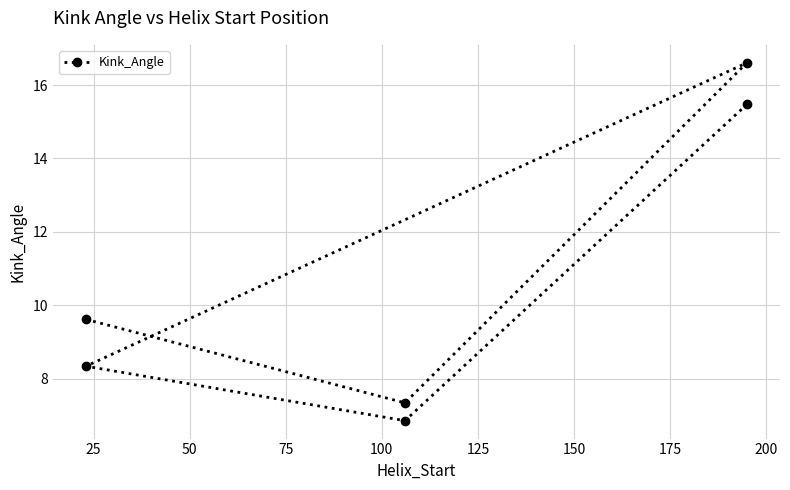

Is it true that the value at 75 is 5.6?

False